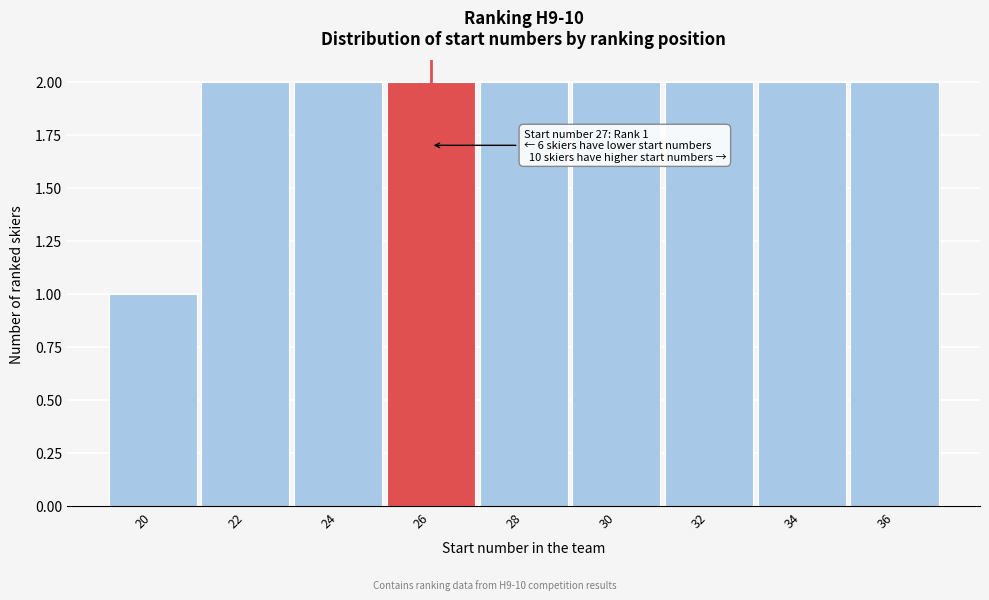

Reading right to left, list all the values displayed in this chart.

36=2	34=2	32=2	30=2	28=2	26=2	24=2	22=2	20=1